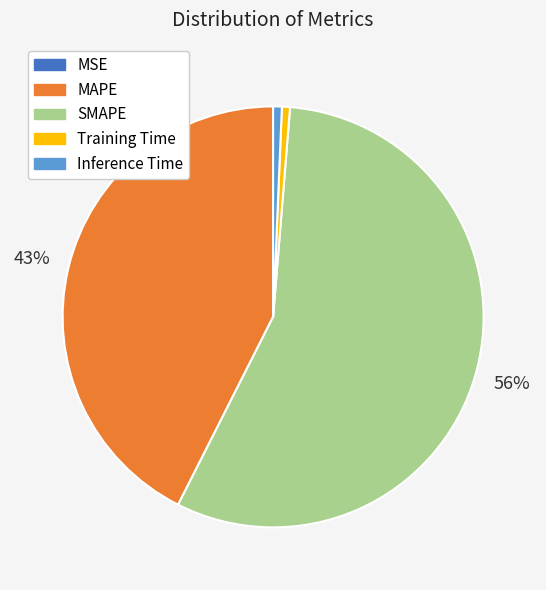

True or false: Inference Time accounts for 1% of the total.

True